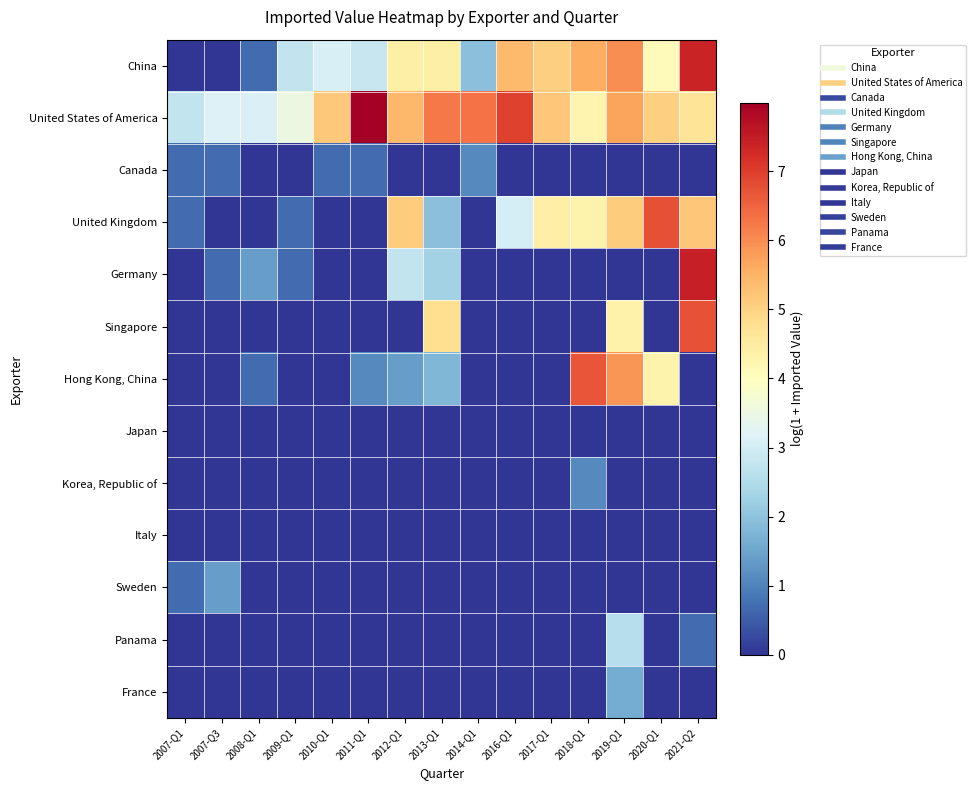

How many distinct data groups are displayed?

13